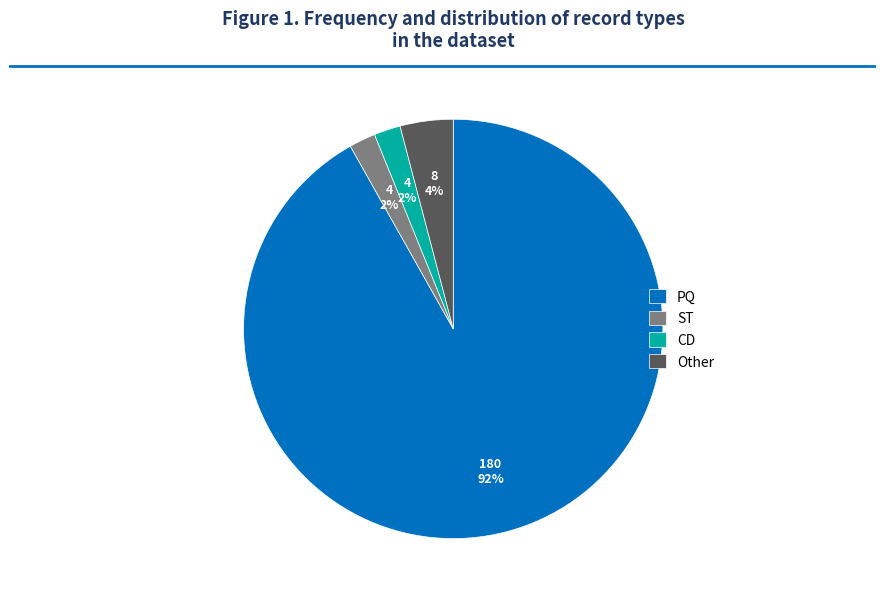

How many slices are in this pie chart?

4